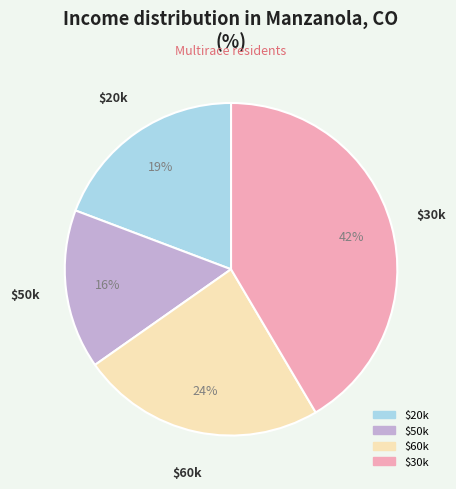

Is there any slice that represents more than half of the pie?

No